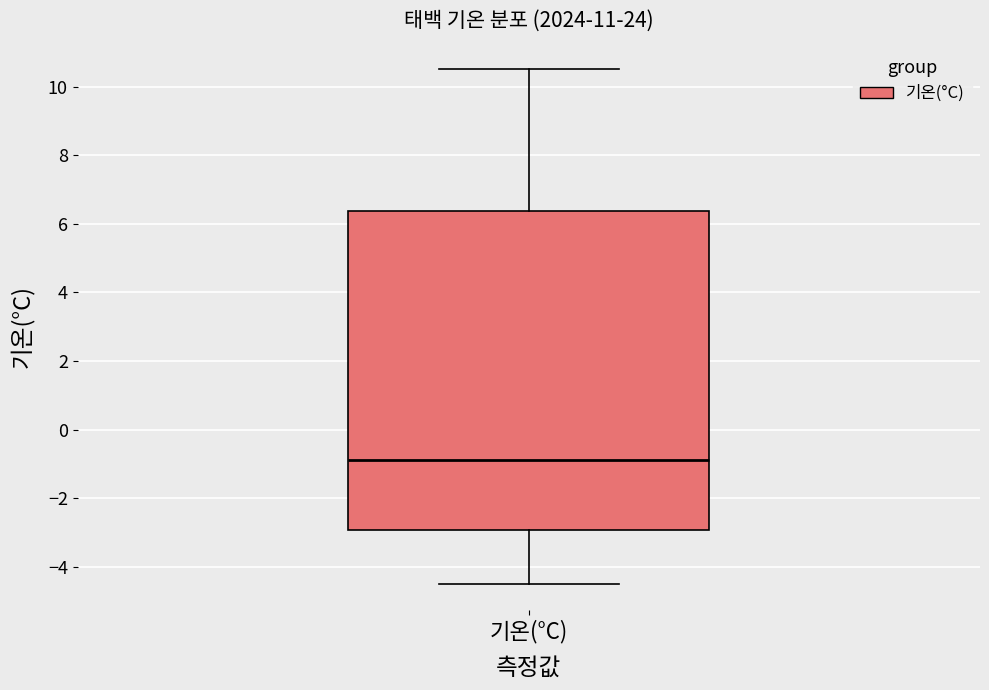

Transcribe this box plot: give where the median line is, the range the box spans, and where the two whiskers end, as read against the y-axis. The values are not printed on the chart, so give them approximately, as read against the axis.

median -0.8, box -3.0 to 6.4, whiskers -4.4 to 10.6